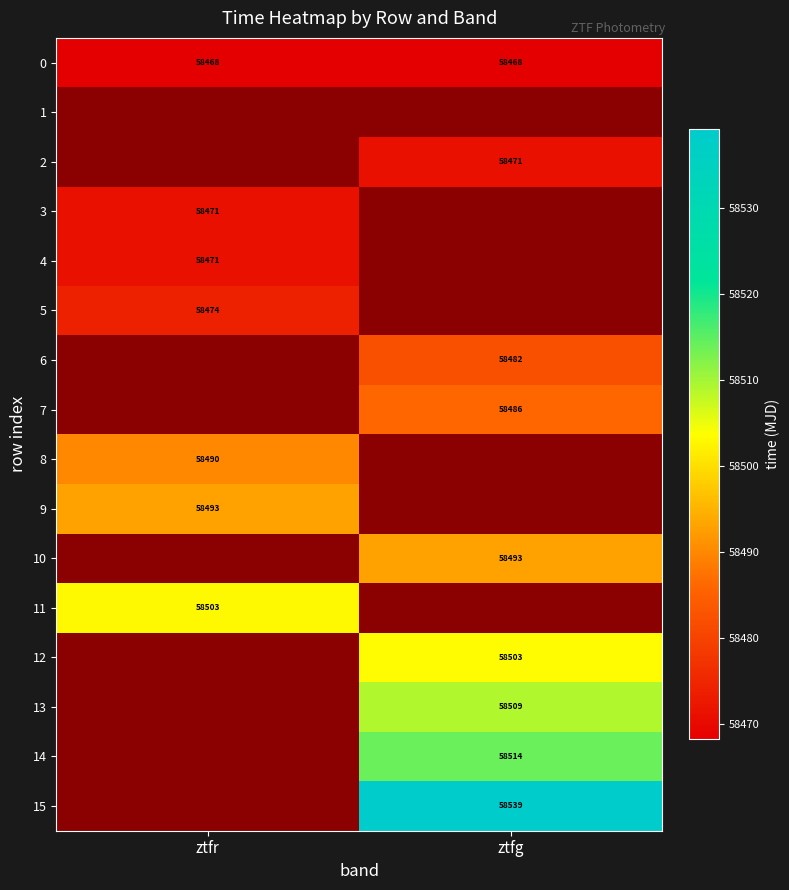

At how many categories does at least one series exceed 58499?

2